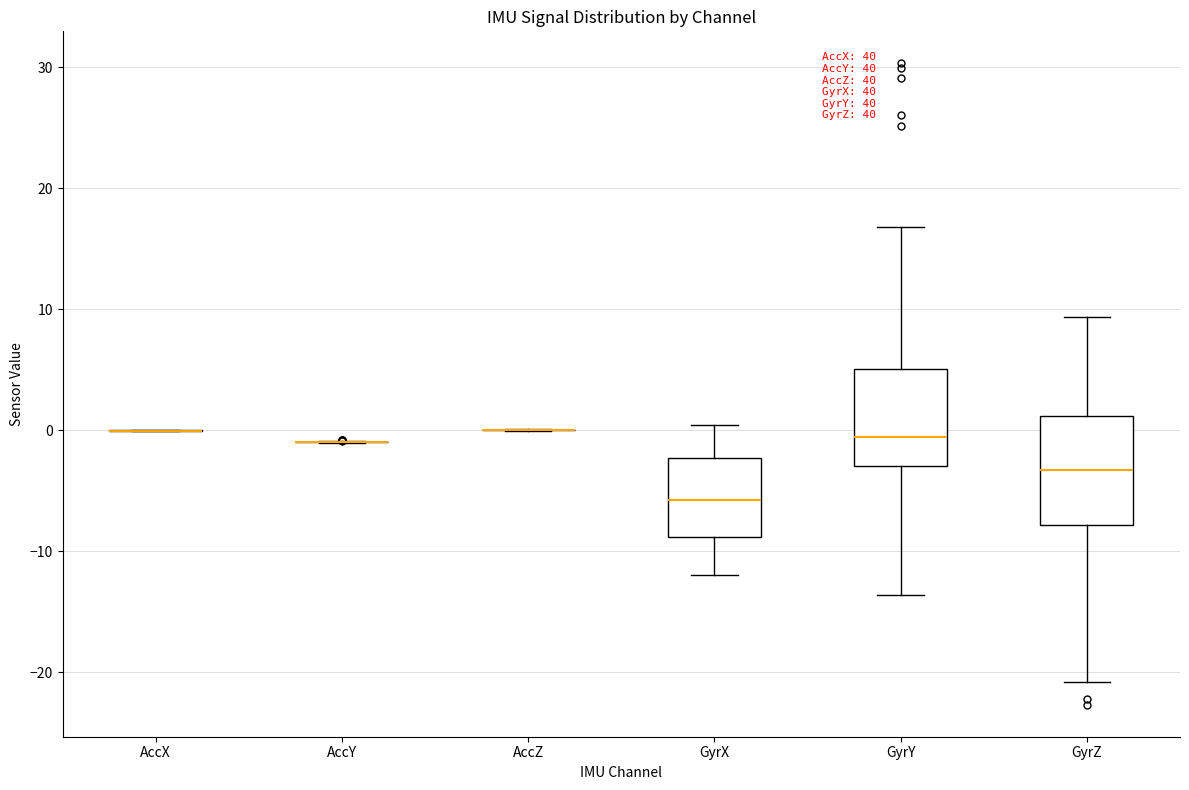

Where is the upper edge of the box for GyrX on the y-axis? The values are not printed on the chart, so give them approximately, as read against the axis.

-2